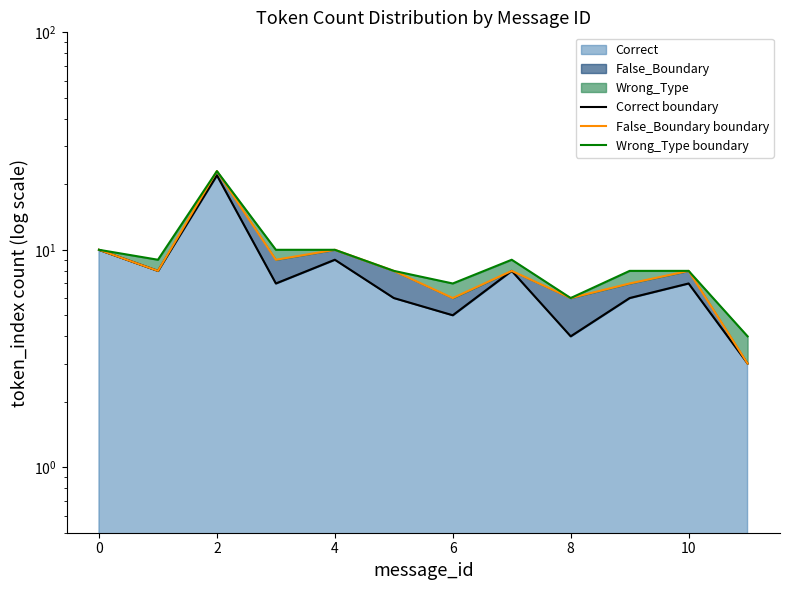

True or false: False_Boundary boundary and Wrong_Type boundary intersect in this chart.

False